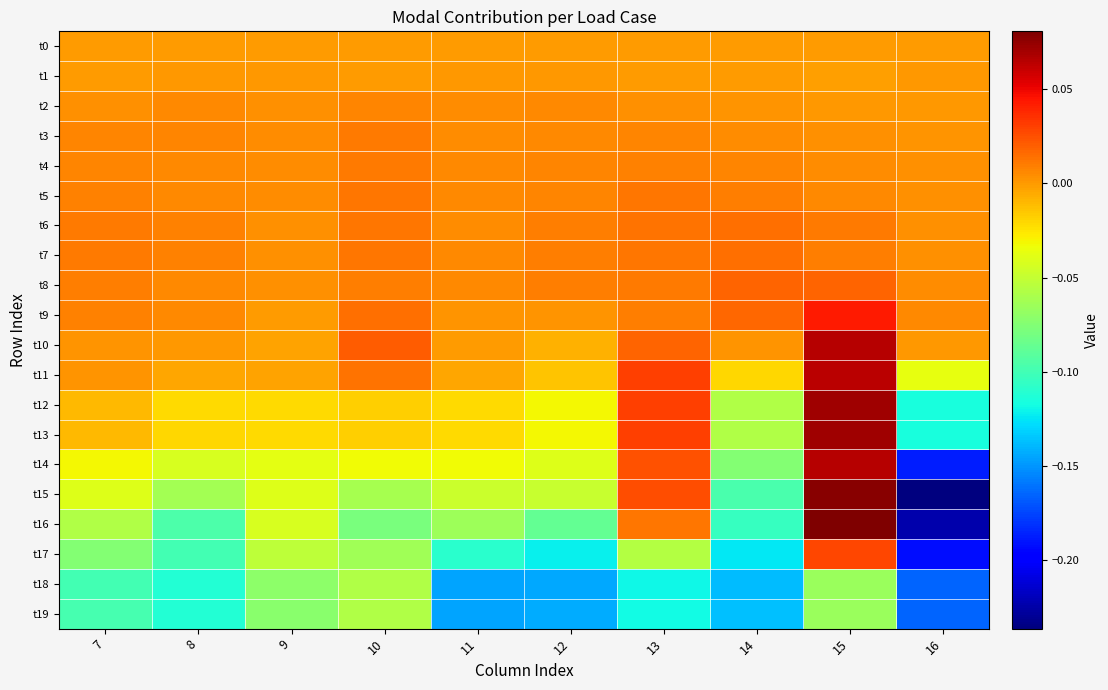

What is the minimum value shown in the chart?

-0.2